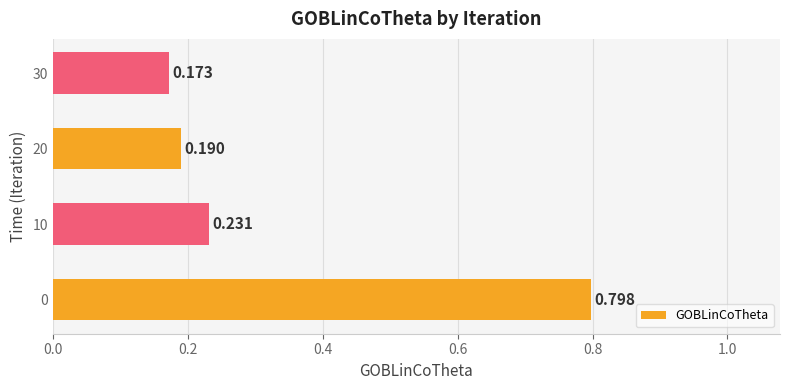

How many bars are there in total?

4